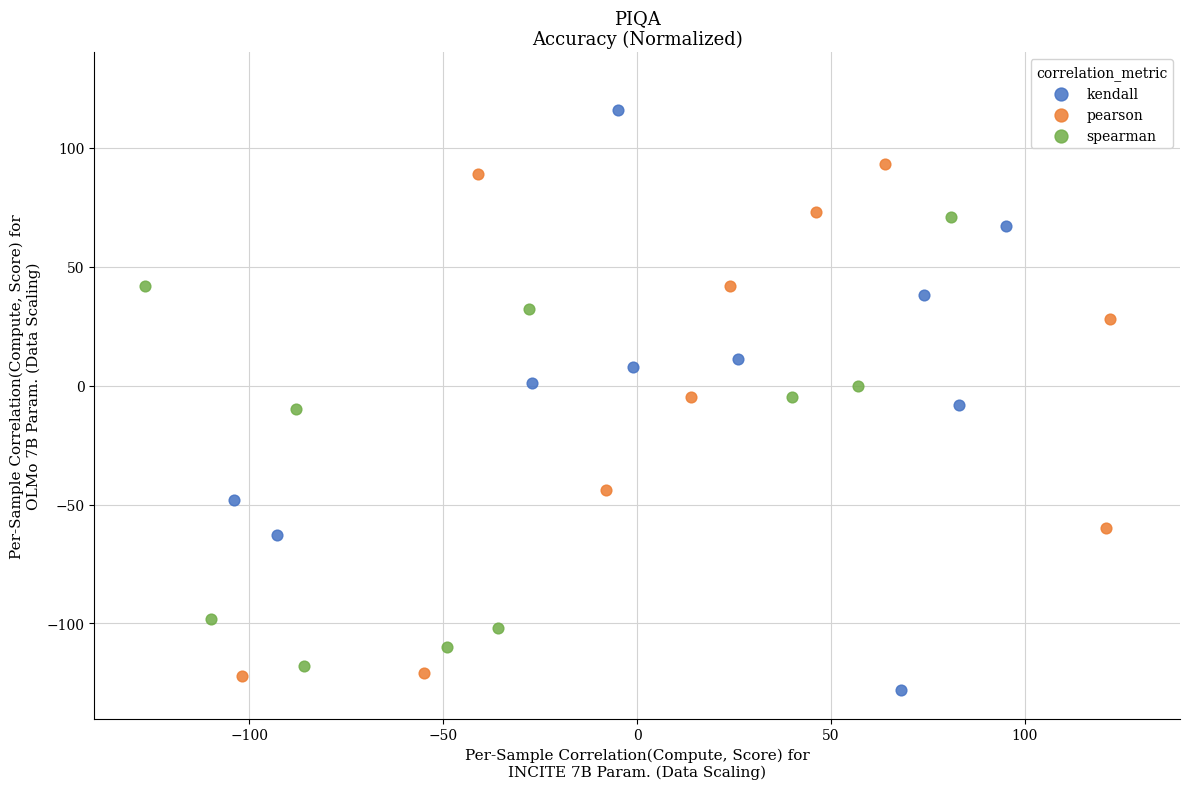

Which series has the widest spread of Y values?

kendall